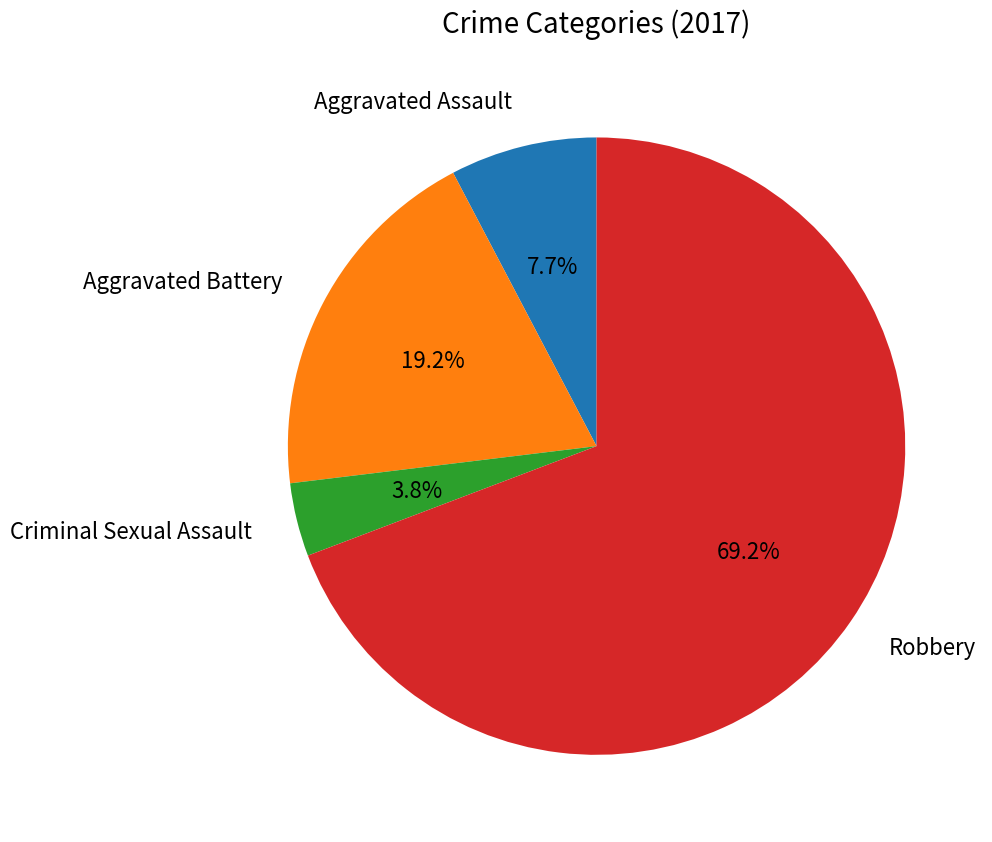

To the nearest percent, what is the difference between the largest and smallest slice percentages?

65%